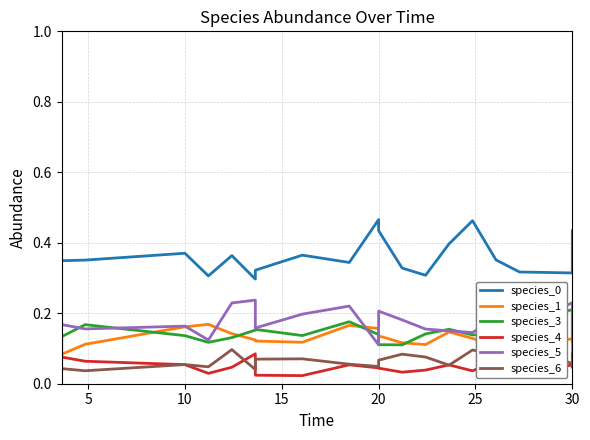

How many lines are shown in the chart?

6